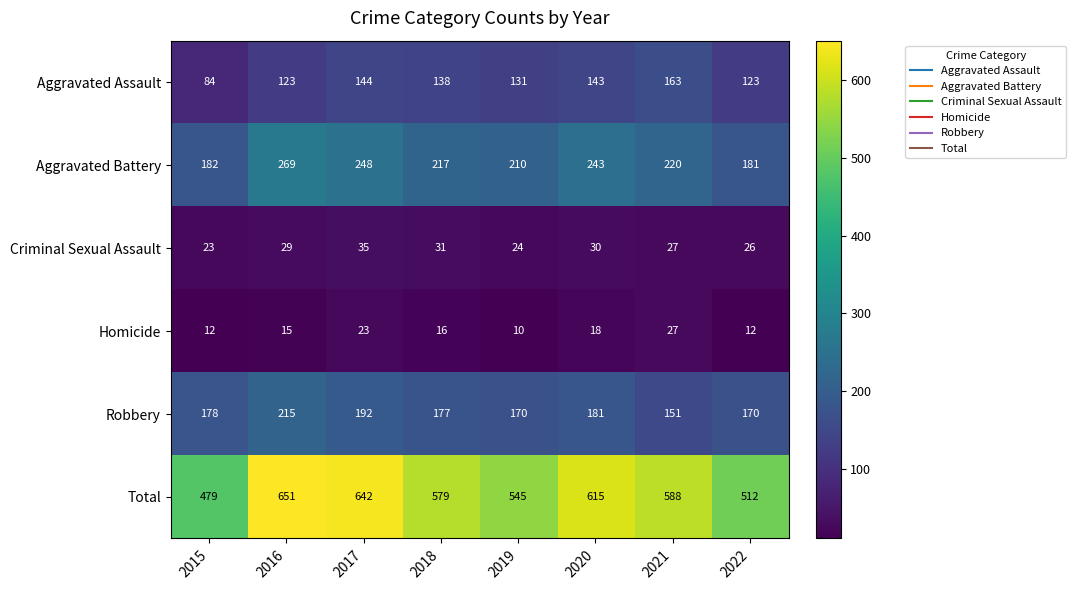

Is it true that Homicide equals 6 at 2015?

False